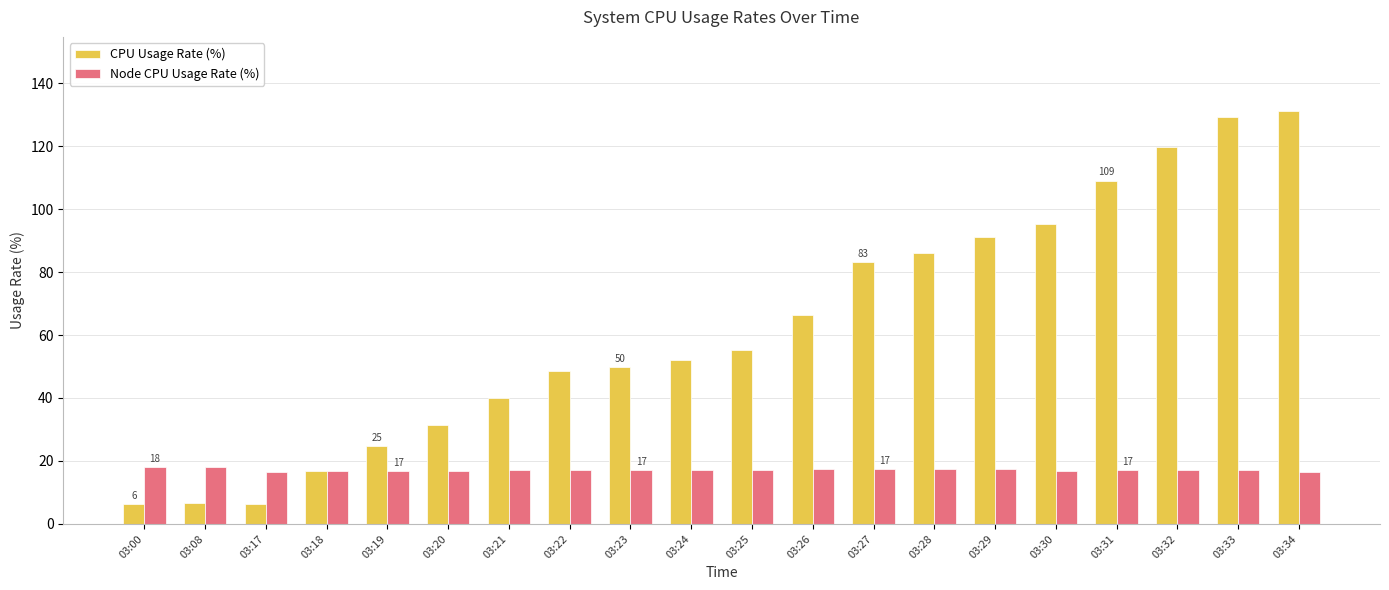

Does the chart contain stacked bars?

No